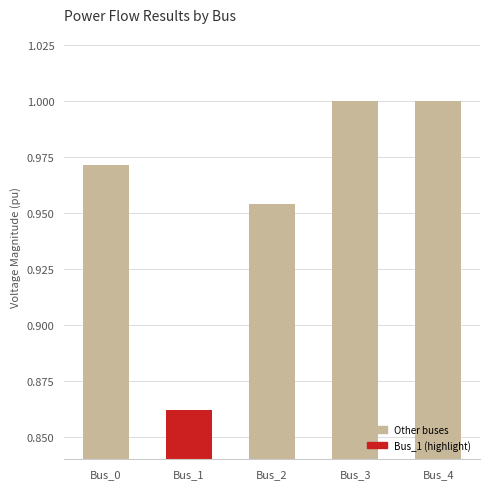

Which category has the lowest value across all series?

Bus_1